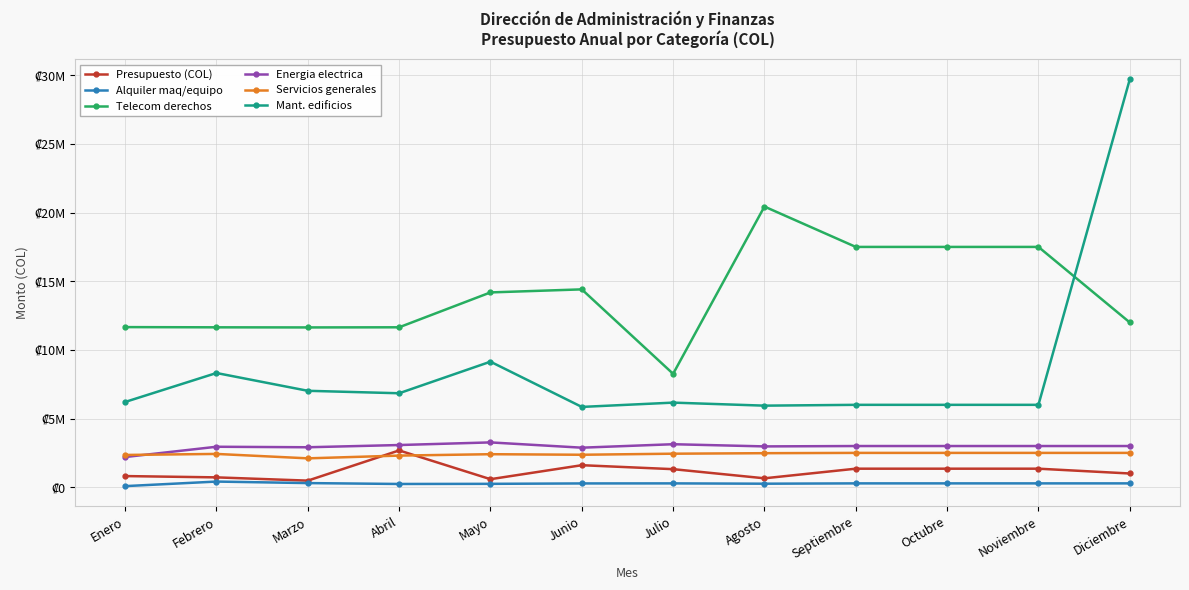

What are all the series names shown in the legend?

Presupuesto (COL), Alquiler maq/equipo, Telecom derechos, Energia electrica, Servicios generales, Mant. edificios